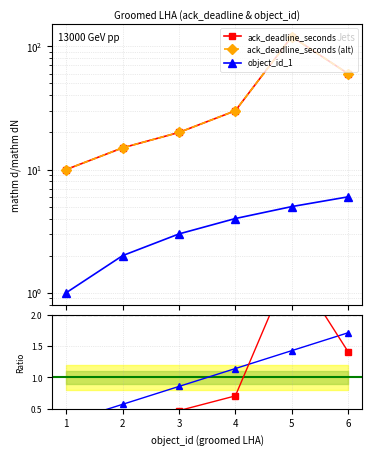

True or false: object_id_1 and ack_deadline_seconds intersect in this chart.

False